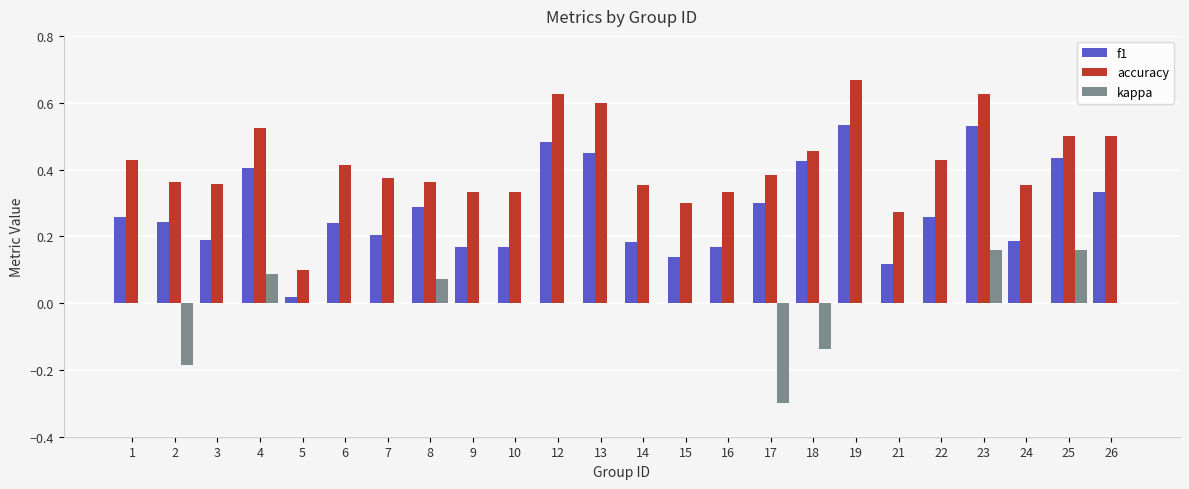

What is the total value across all series at 19?

1.2